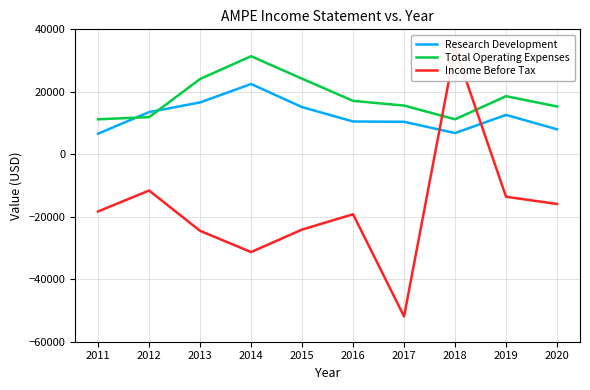

Which category has the highest value across all series?

2018